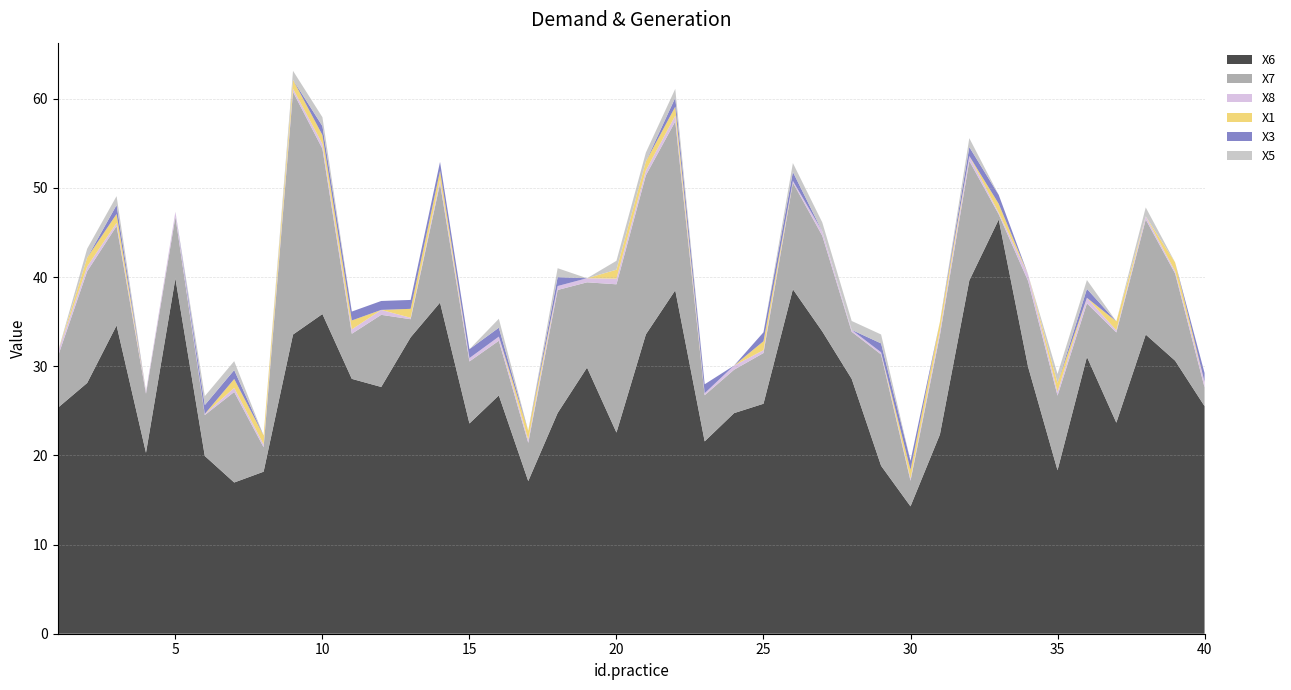

Reading right to left, transcribe all the data shown in this chart.

X6: 40=25.5	39=30.6	38=33.5	37=23.7	36=31.0	35=18.3	34=29.9	33=46.4	32=39.6	31=22.3	30=14.3	29=18.8	28=28.6	27=33.9	26=38.6	25=25.8	24=24.7	23=21.6	22=38.5	21=33.6	20=22.6	19=29.8	18=24.8	17=17.1	16=26.7	15=23.6	14=37.1	13=33.2	12=27.7	11=28.6	10=35.8	9=33.5	8=18.2	7=17.0	6=19.9	5=39.8	4=20.3	3=34.6	2=28.1	1=25.3
X7: 40=2.1	39=9.8	38=12.9	37=10.1	36=6.0	35=8.4	34=9.6	33=0.6	32=13.4	31=11.1	30=2.9	29=12.5	28=5.3	27=10.7	26=12.0	25=5.7	24=4.9	23=5.2	22=18.9	21=17.8	20=16.6	19=9.6	18=13.8	17=4.3	16=6.1	15=7.0	14=13.3	13=2.0	12=8.1	11=5.1	10=18.5	9=27.2	8=2.7	7=10.2	6=4.6	5=6.9	4=6.6	3=11.1	2=12.5	1=5.7
X8: 40=0.6	39=0.3	38=0.4	37=0.2	36=0.6	35=0.4	34=0.7	33=0.2	32=0.6	31=0.5	30=0.2	29=0.2	28=0.2	27=0.5	26=0.2	25=0.3	24=0.5	23=0.2	22=0.7	21=0.6	20=0.6	19=0.5	18=0.4	17=0.4	16=0.5	15=0.4	14=0.4	13=0.2	12=0.6	11=0.5	10=0.5	9=0.4	8=0.3	7=0.5	6=0.1	5=0.6	4=0.3	3=0.4	2=0.5	1=0.5
X1: 40=0.0	39=1.0	38=0.0	37=1.0	36=0.0	35=1.0	34=0.0	33=1.0	32=0.0	31=1.0	30=1.0	29=0.0	28=0.0	27=0.0	26=0.0	25=1.0	24=0.0	23=0.0	22=1.0	21=1.0	20=1.0	19=0.0	18=0.0	17=1.0	16=0.0	15=0.0	14=1.0	13=1.0	12=0.0	11=1.0	10=1.0	9=1.0	8=1.0	7=1.0	6=0.0	5=0.0	4=0.0	3=1.0	2=1.0	1=0.0
X3: 40=1.0	39=0.0	38=0.0	37=0.0	36=1.0	35=0.0	34=0.0	33=1.0	32=1.0	31=0.0	30=1.0	29=1.0	28=0.0	27=0.0	26=1.0	25=1.0	24=0.0	23=1.0	22=1.0	21=0.0	20=0.0	19=0.0	18=1.0	17=0.0	16=1.0	15=1.0	14=1.0	13=1.0	12=1.0	11=1.0	10=1.0	9=0.0	8=0.0	7=1.0	6=1.0	5=0.0	4=0.0	3=1.0	2=0.0	1=0.0
X5: 40=0.0	39=0.0	38=1.0	37=0.0	36=1.0	35=1.0	34=0.0	33=0.0	32=1.0	31=0.0	30=0.0	29=1.0	28=1.0	27=1.0	26=1.0	25=0.0	24=0.0	23=0.0	22=1.0	21=1.0	20=1.0	19=0.0	18=1.0	17=0.0	16=1.0	15=0.0	14=0.0	13=0.0	12=0.0	11=0.0	10=1.0	9=1.0	8=0.0	7=1.0	6=1.0	5=0.0	4=0.0	3=1.0	2=1.0	1=0.0